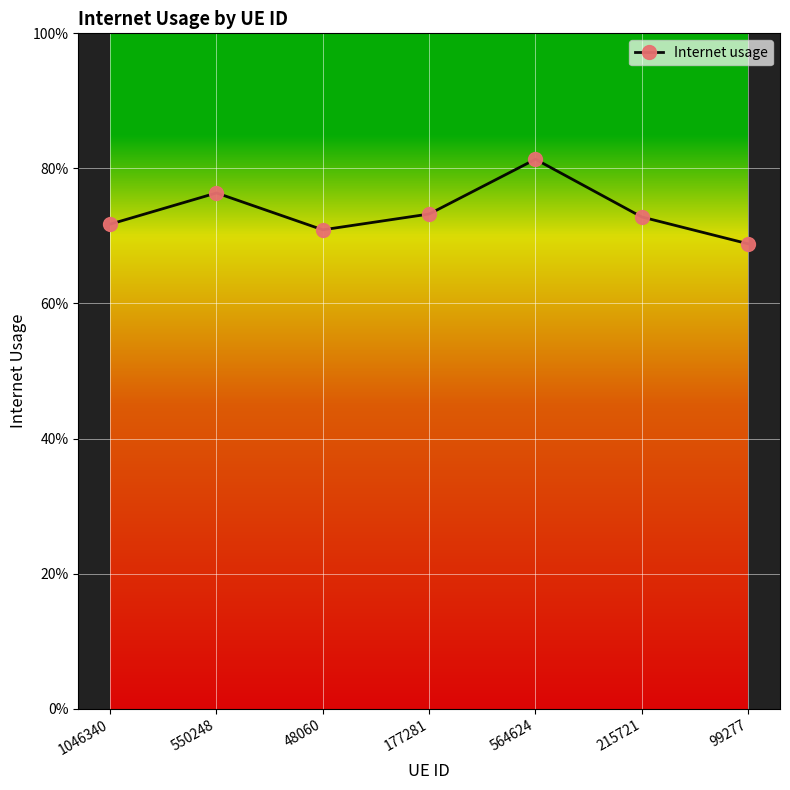

What is the sum of all values?

5.2